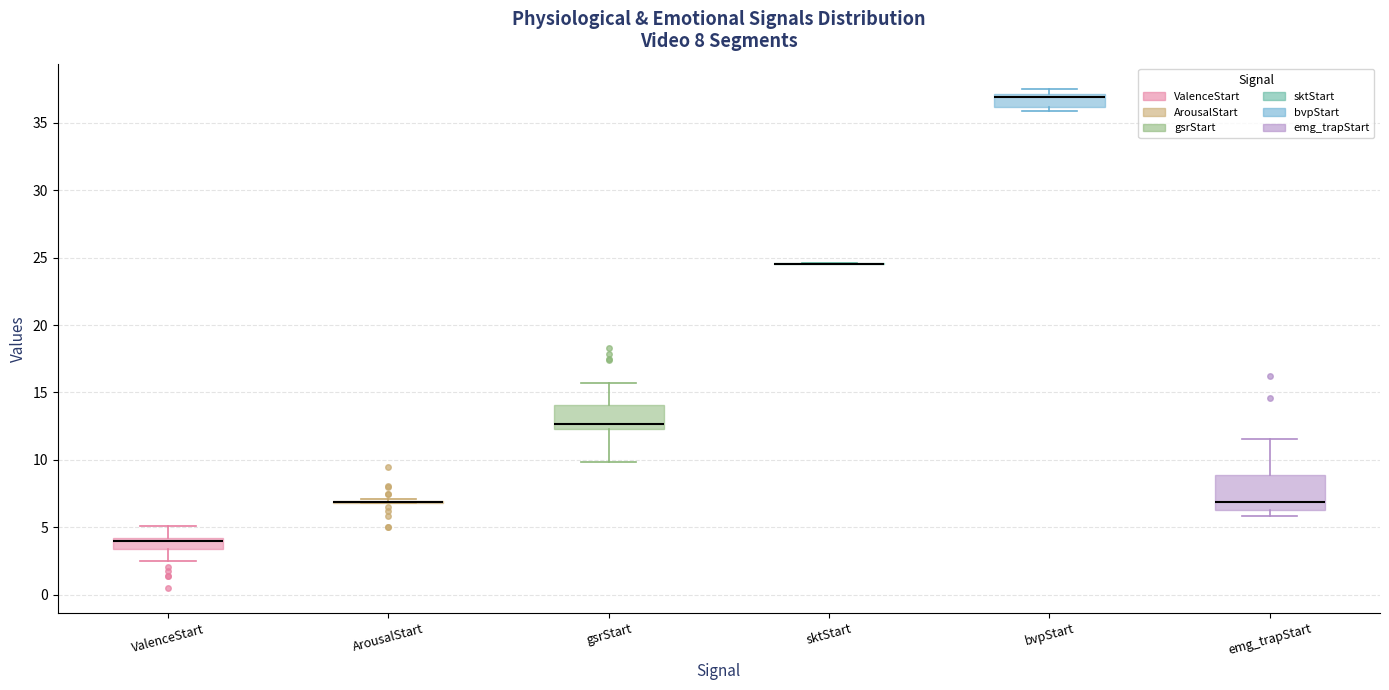

Comparing the boxes themselves (not the whiskers), which one is the tallest?

emg_trapStart